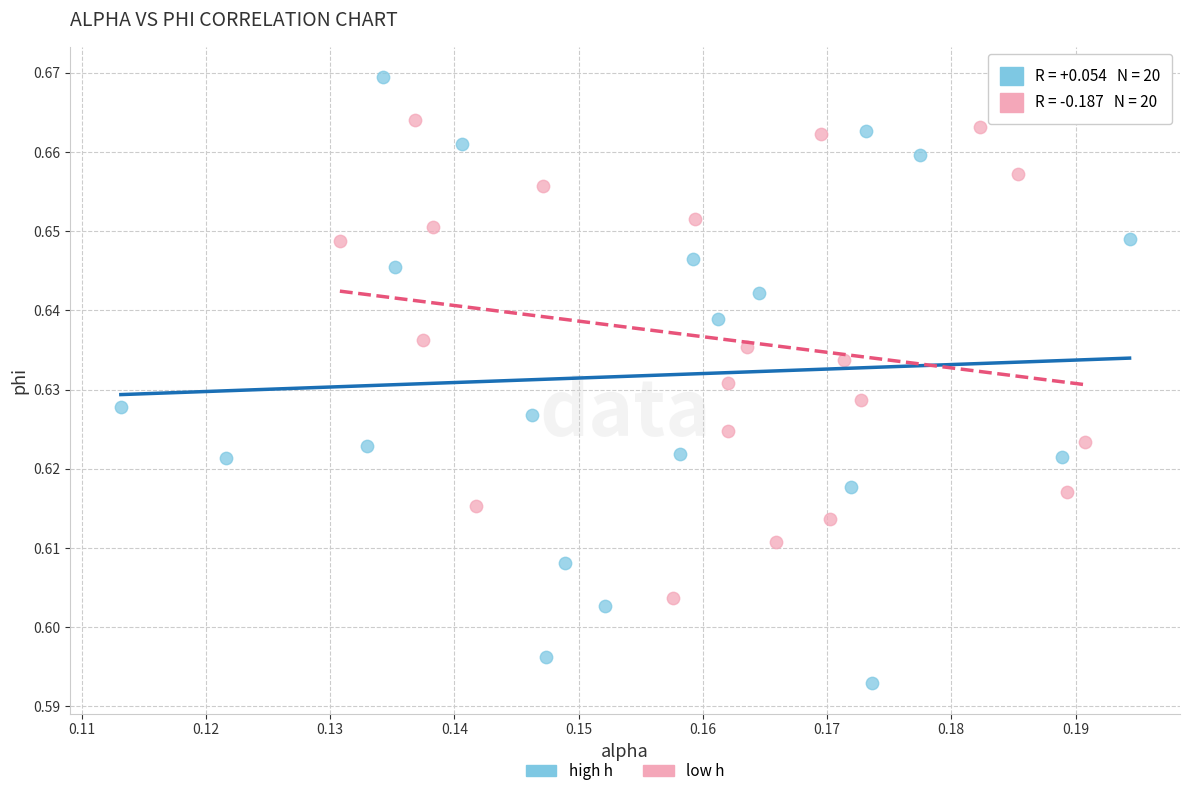

What are all the series names shown in the legend?

high h, low h